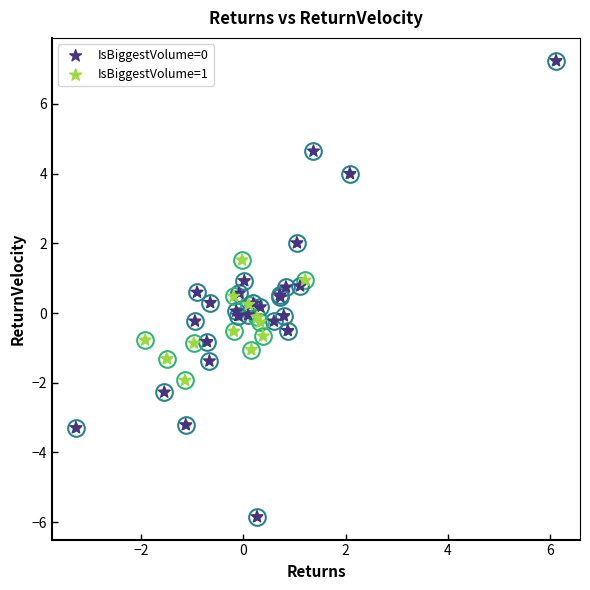

Which series has the largest Y range (max minus min)?

IsBiggestVolume=0